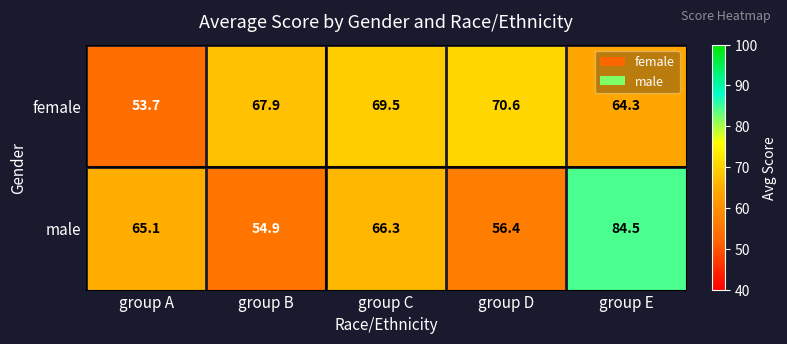

Which series has the largest range (max minus min)?

male